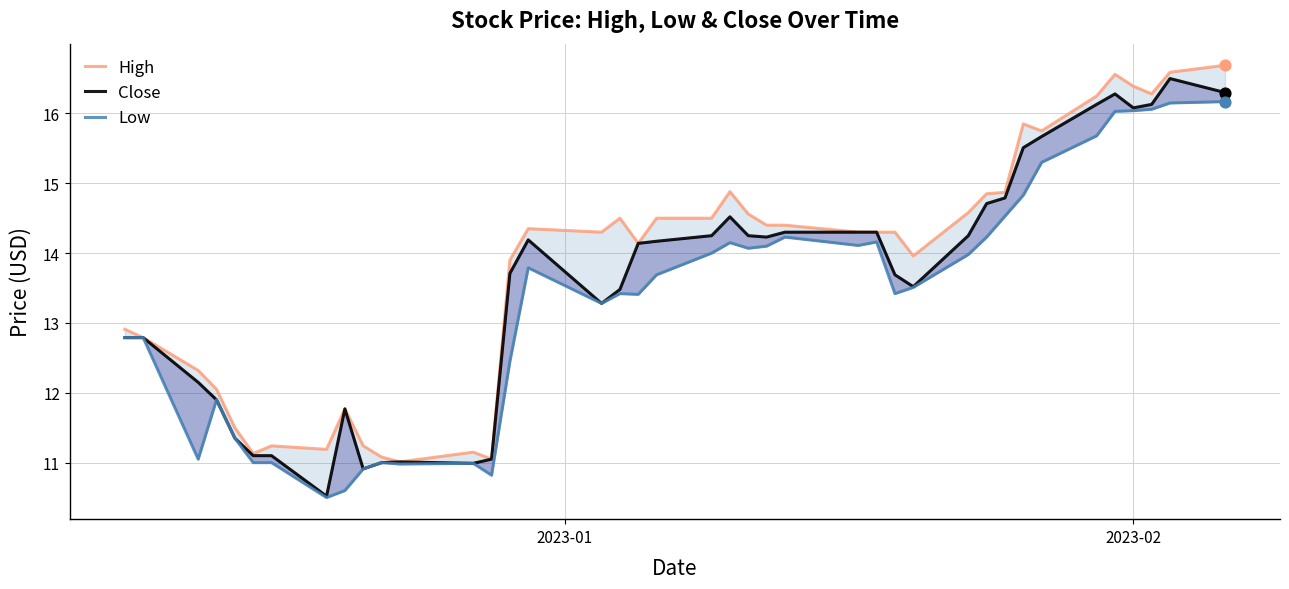

Is the value of Low at 8 greater than the value of High at 13?

No